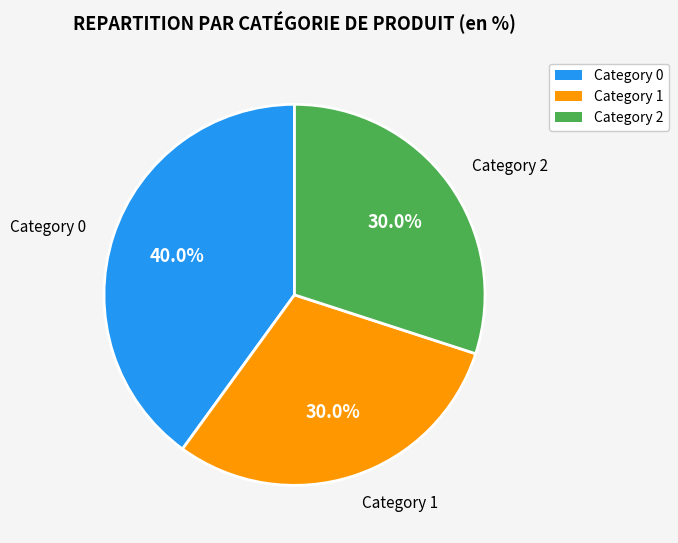

Does any single category account for the majority?

No